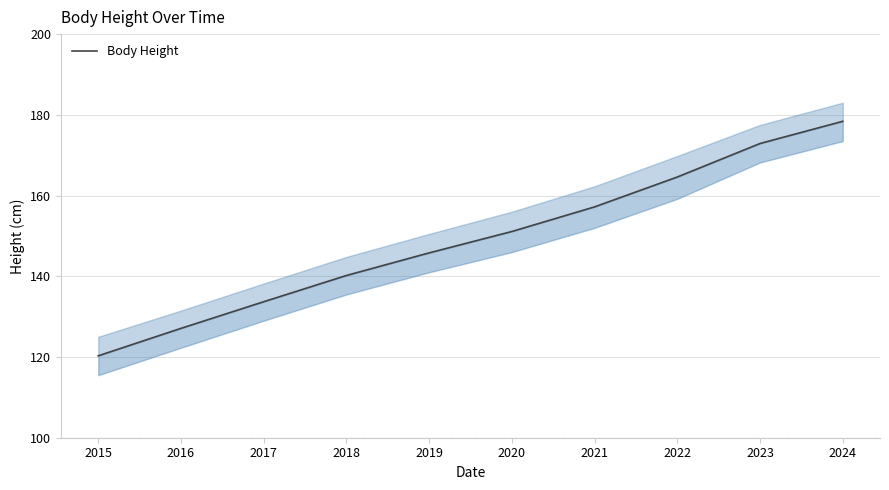

Rank the categories by value from highest to lowest.

2024, 2023, 2022, 2021, 2020, 2019, 2018, 2017, 2016, 2015